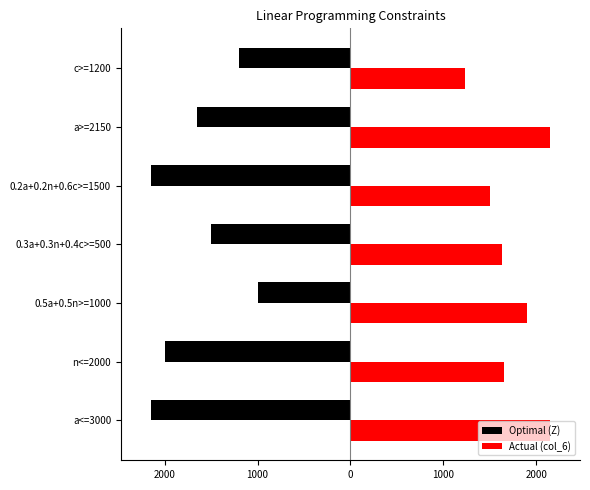

What are all the series names shown in the legend?

Optimal (Z), Actual (col_6)